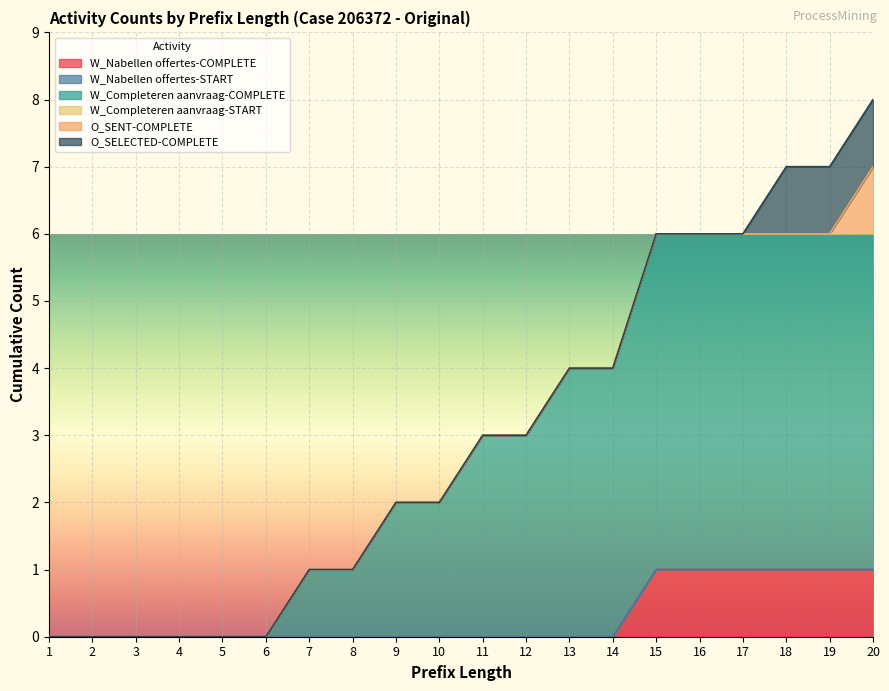

Which category has the lowest value across all series?

1